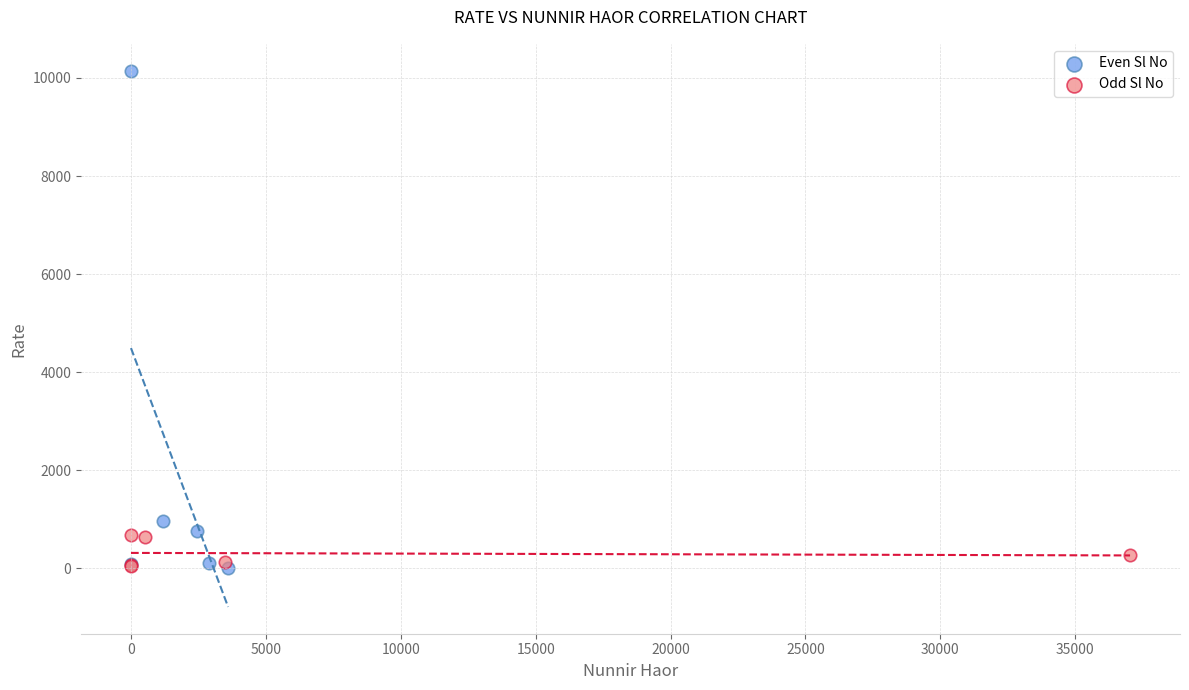

Which series has the widest spread of Y values?

Even Sl No